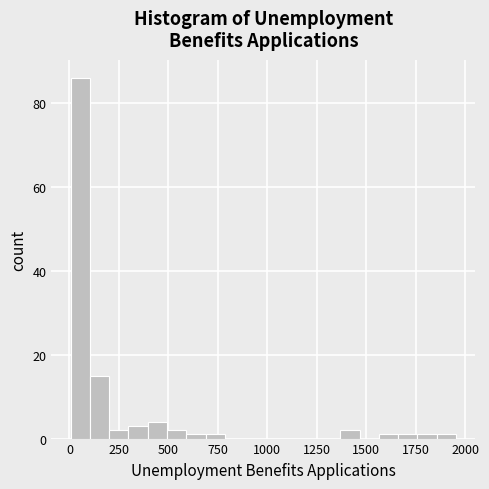

Read against the x-axis, roughly where is the centre of the tallest bar?

50